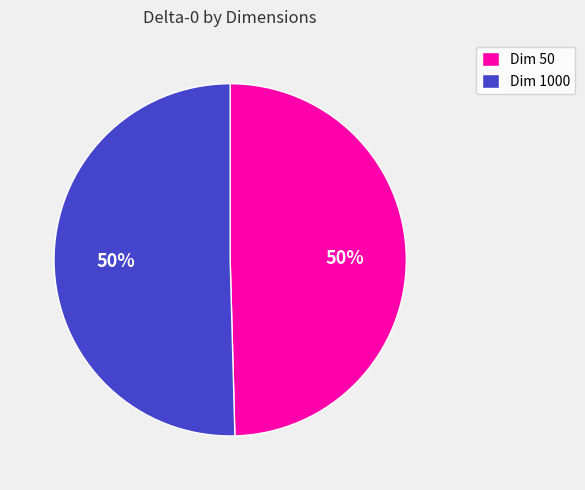

The Dim 1000 slice represents 64% of the pie. True or false?

False